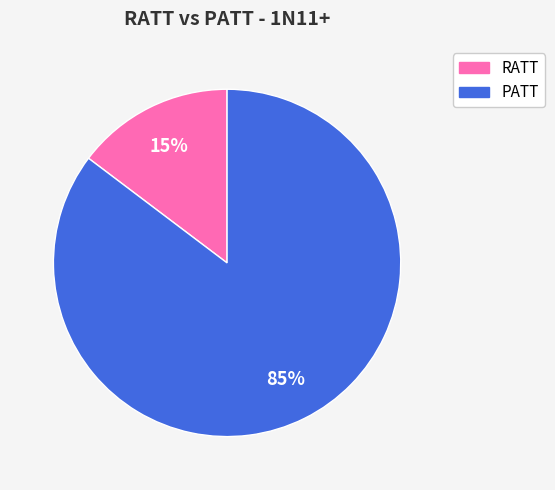

Which has a higher value, PATT or RATT?

PATT